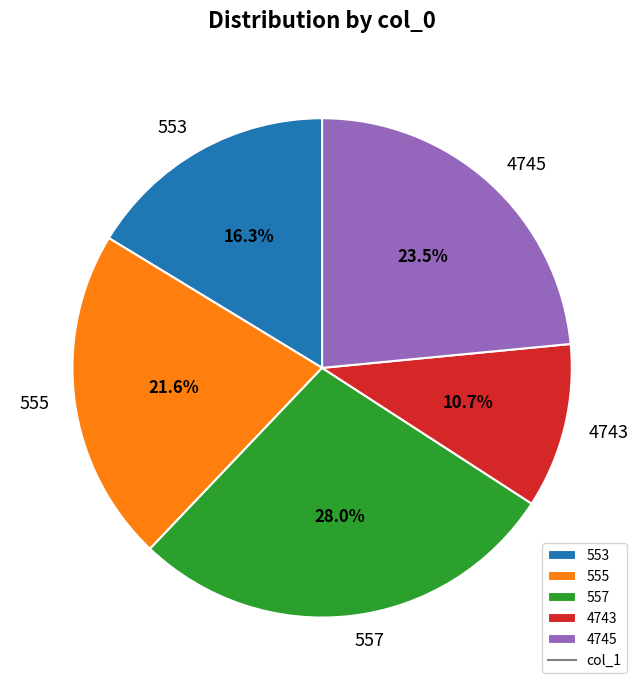

To the nearest percent, what percentage of the pie is 4743?

11%